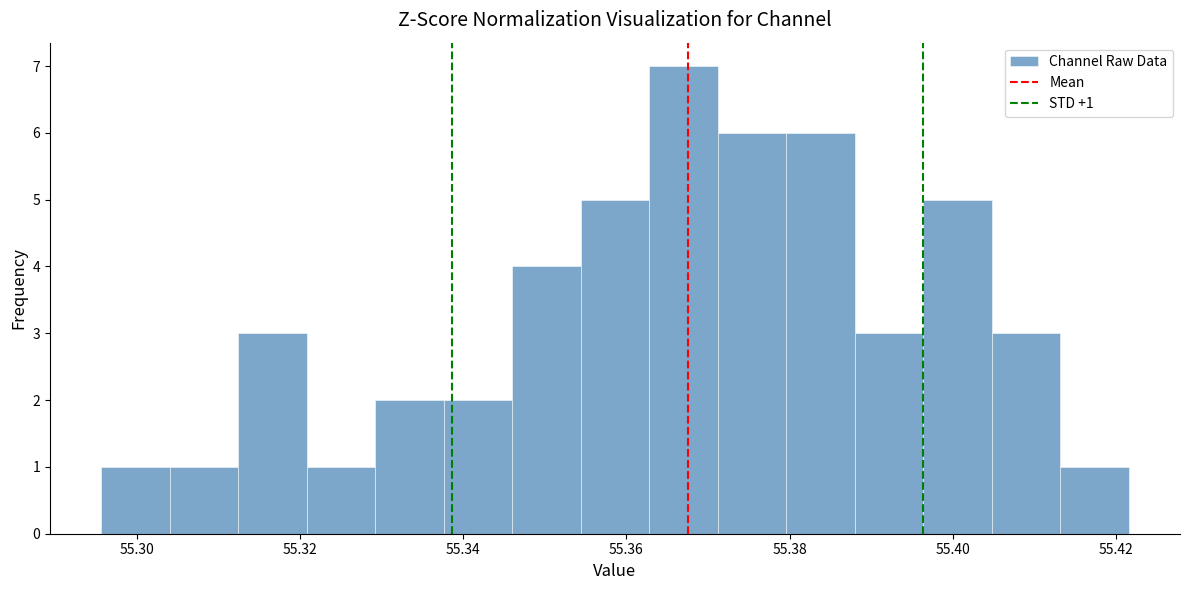

Over which range of the x-axis is the bar tallest?

55.362 to 55.372